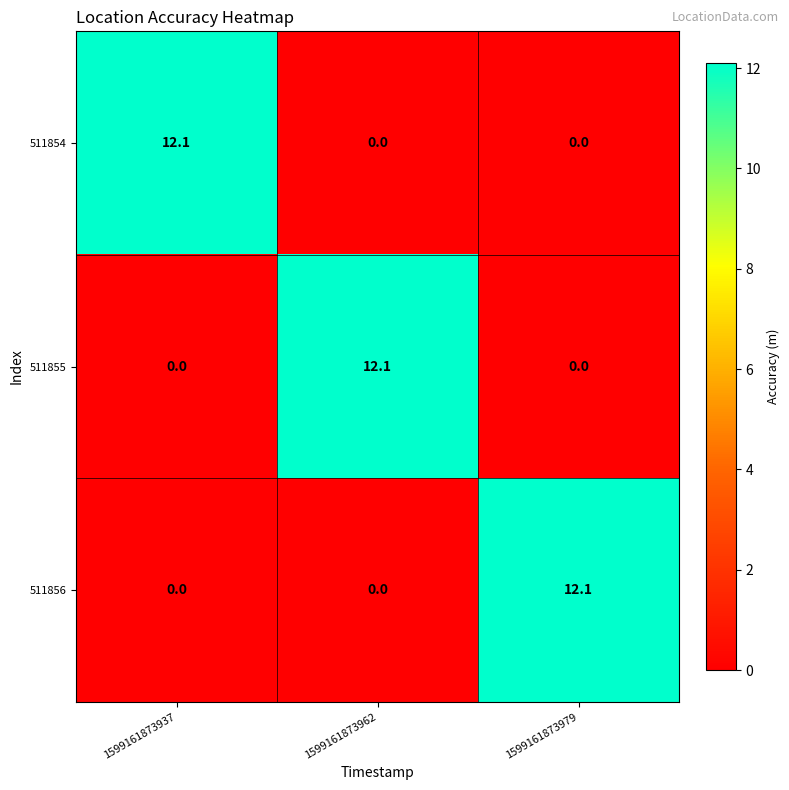

Count the number of categories in the chart.

3